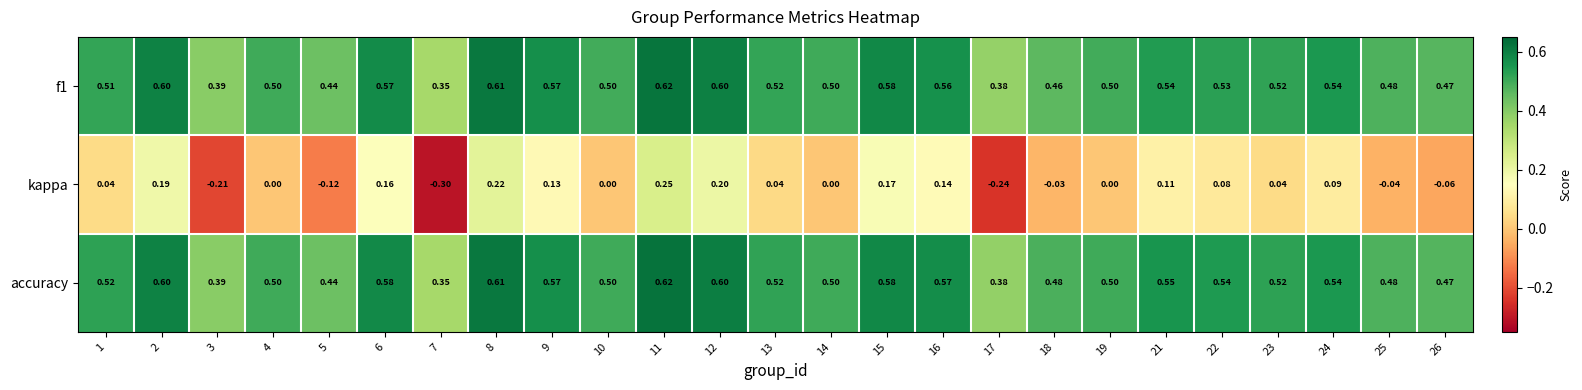

At how many categories does at least one series exceed 0?

25